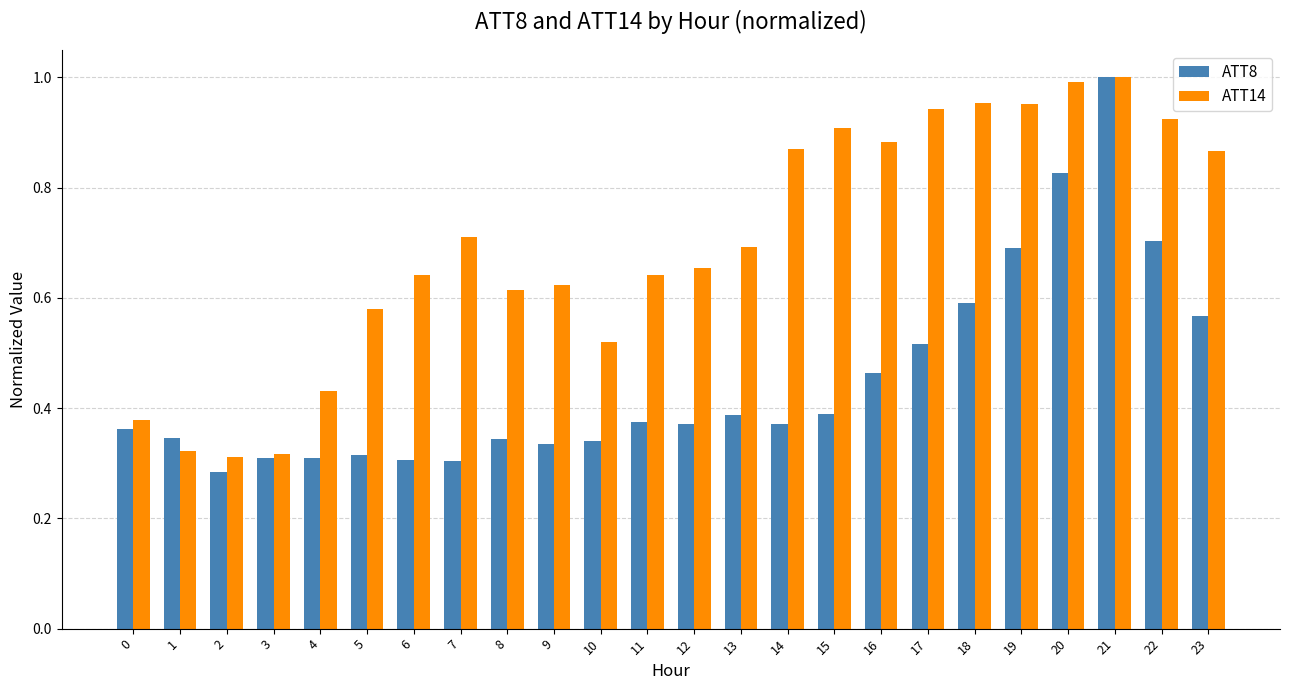

Which series changed the most between 8 and 13?

ATT14